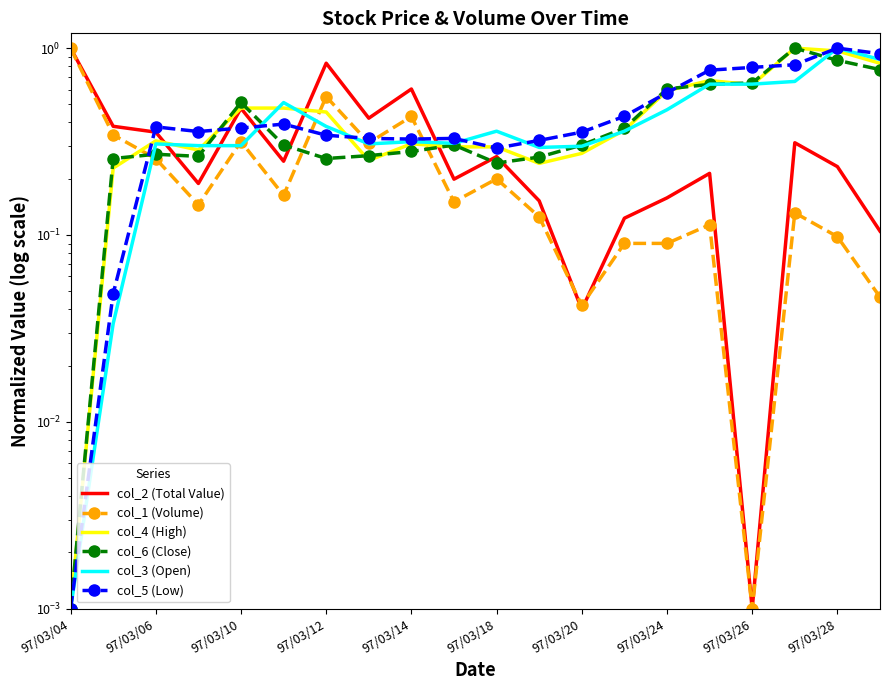

What are all the series names shown in the legend?

col_2 (Total Value), col_1 (Volume), col_4 (High), col_6 (Close), col_3 (Open), col_5 (Low)